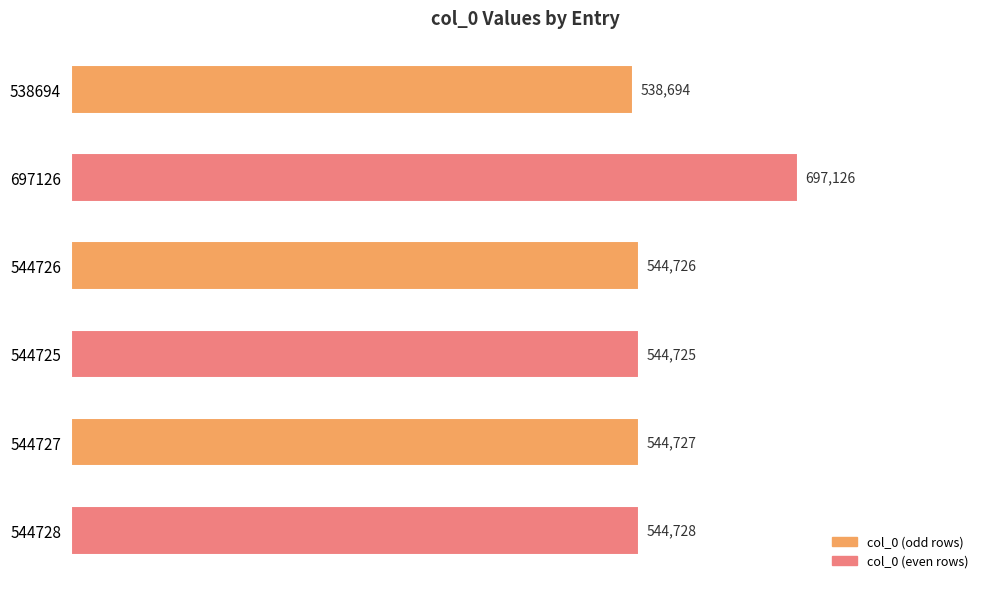

What is the change in value from 697126 to 544726?

-152400